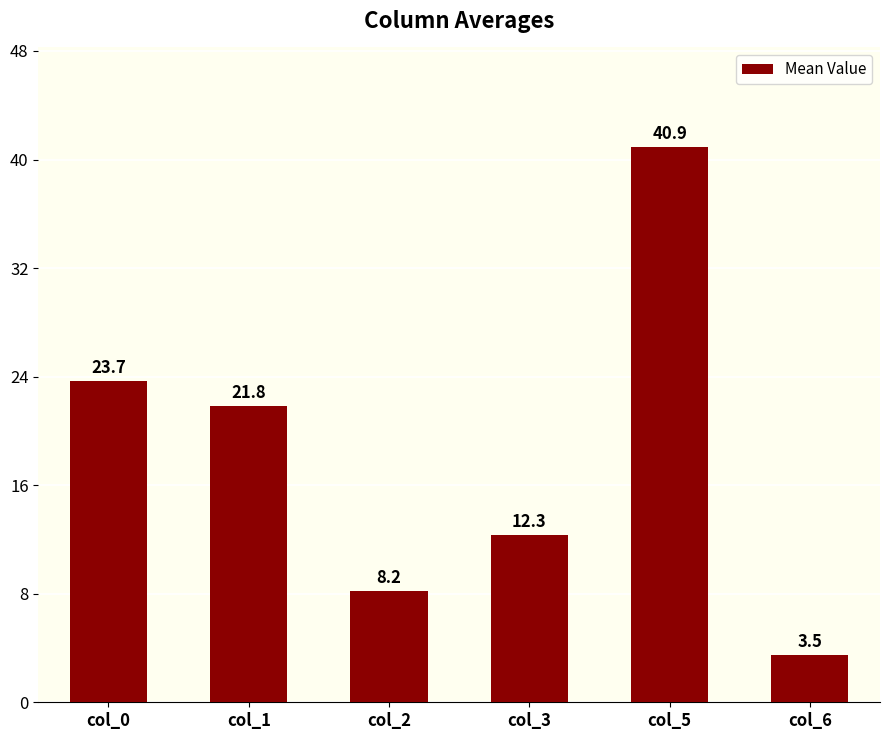

The value at col_0 is 34.0. True or false?

False